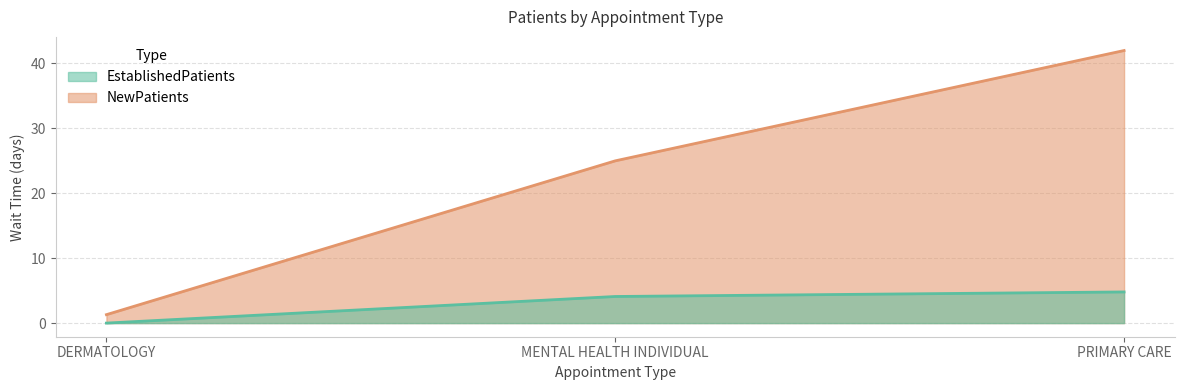

What is the value of the EstablishedPatients point at the 3rd from the left?

4.8